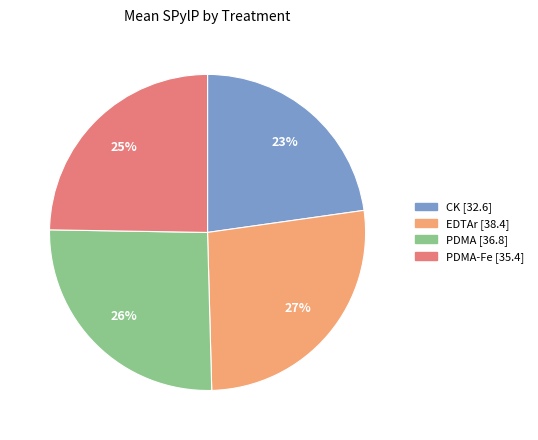

To the nearest percent, what is the average slice percentage?

25%